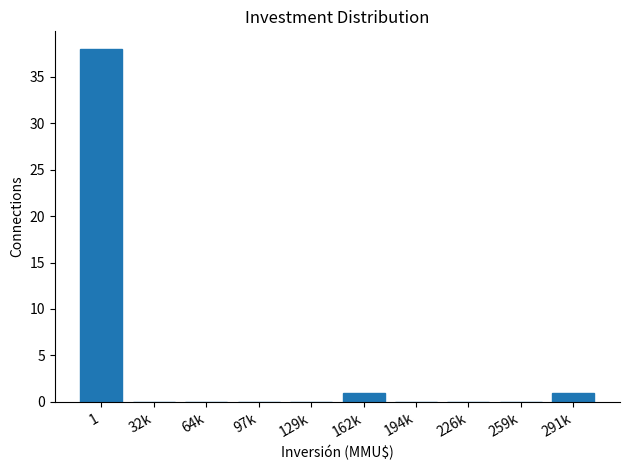

Reading left to right, what are all the values shown in this chart?

1=38	32k=0	64k=0	97k=0	129k=0	162k=1	194k=0	226k=0	259k=0	291k=1